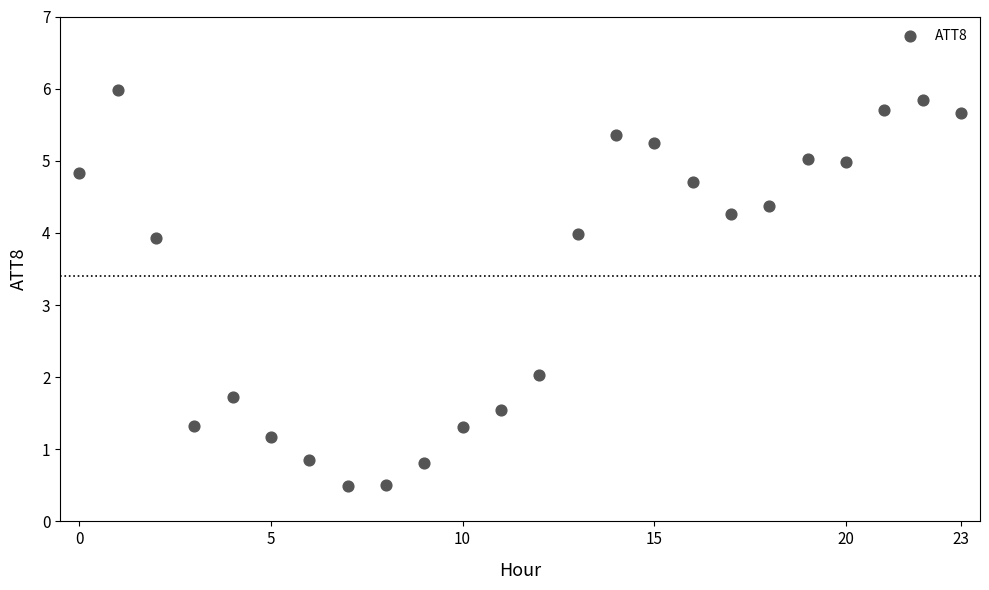

What is the range of Y values (max minus min)?

5.5